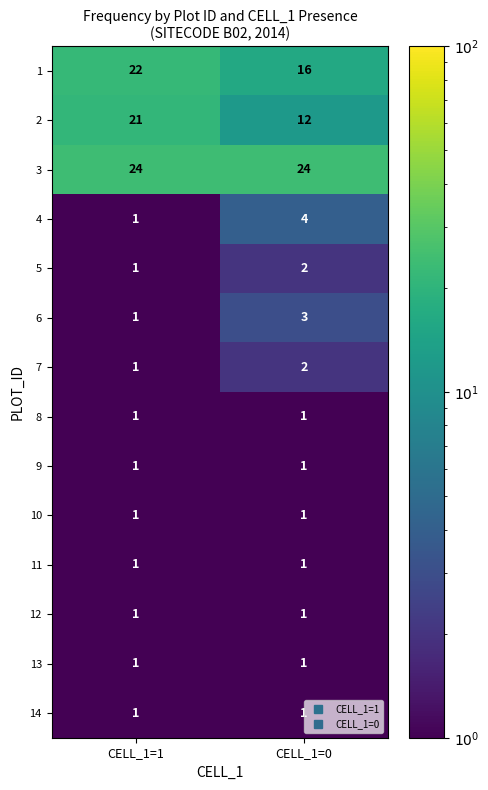

At which category is the sum across all series the highest?

CELL_1=1